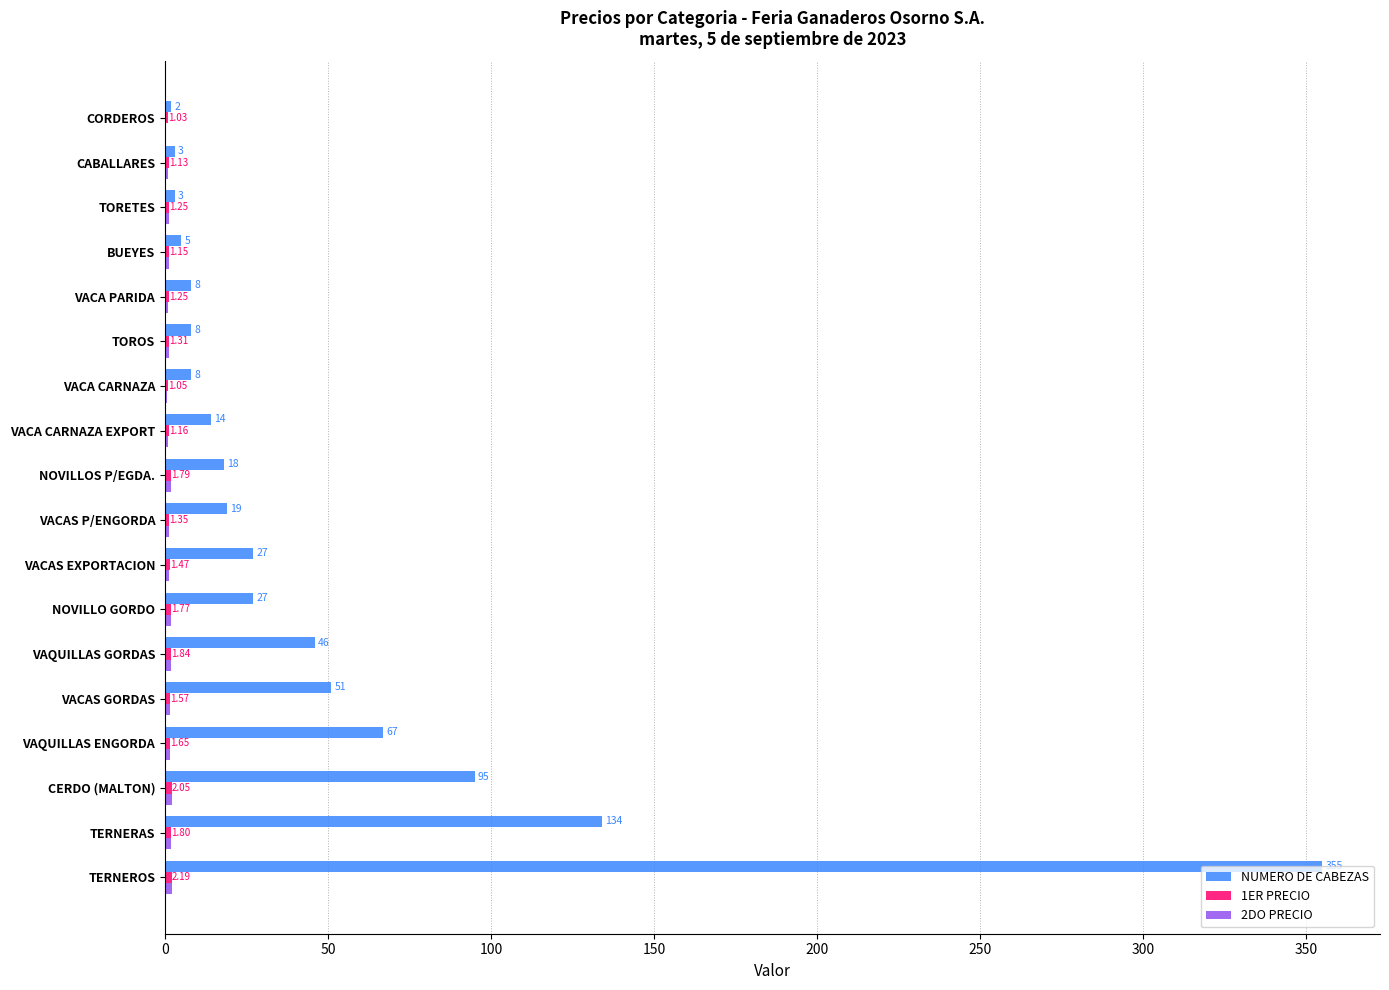

Which series changed the most between VACAS P/ENGORDA and TORETES?

NUMERO DE CABEZAS